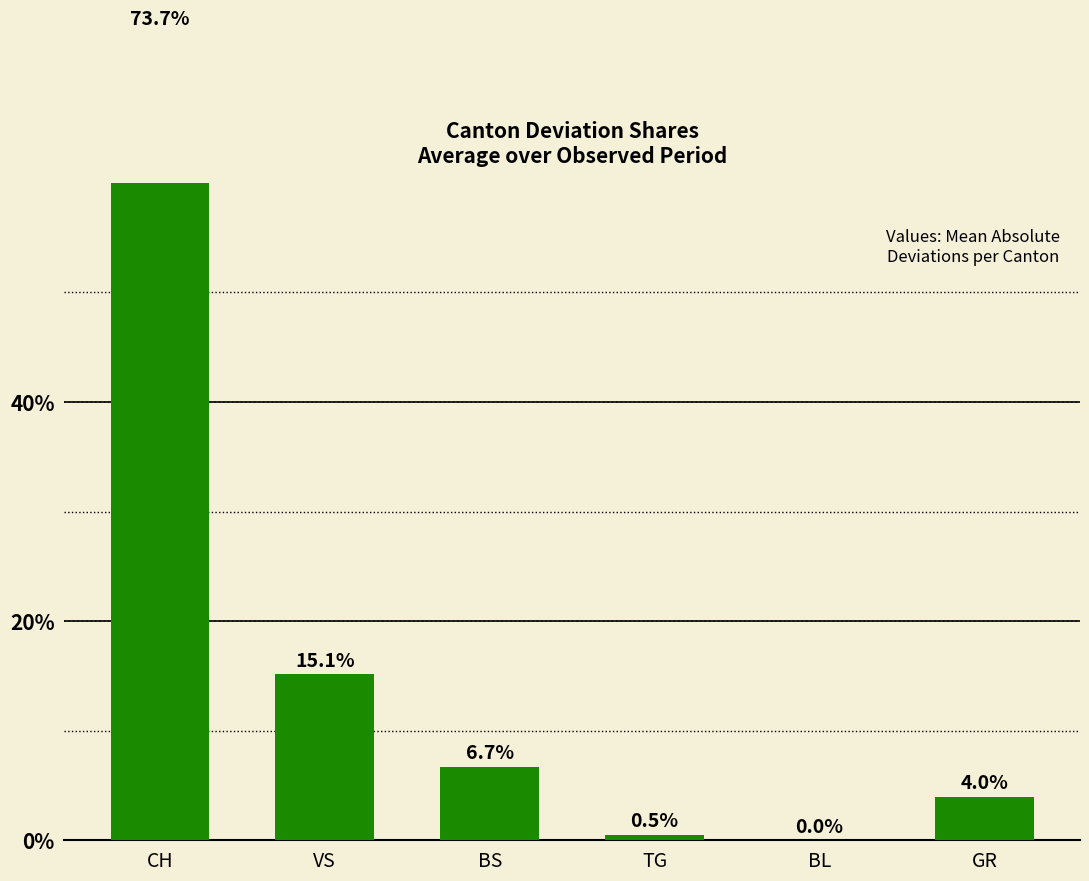

How many values are above zero?

5